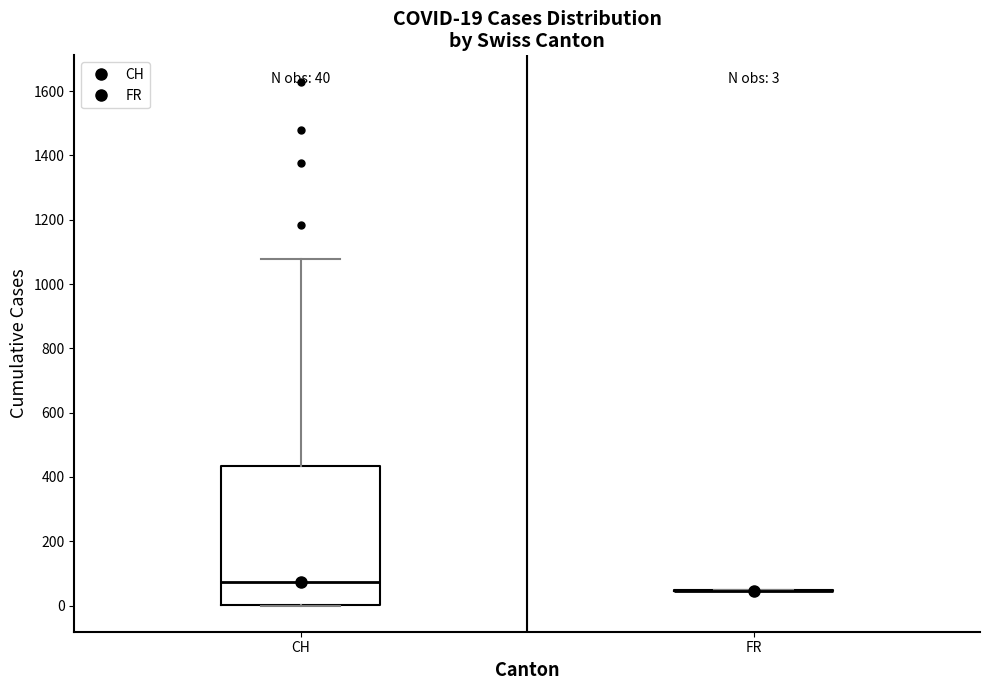

Comparing the boxes themselves (not the whiskers), which one is the tallest?

CH